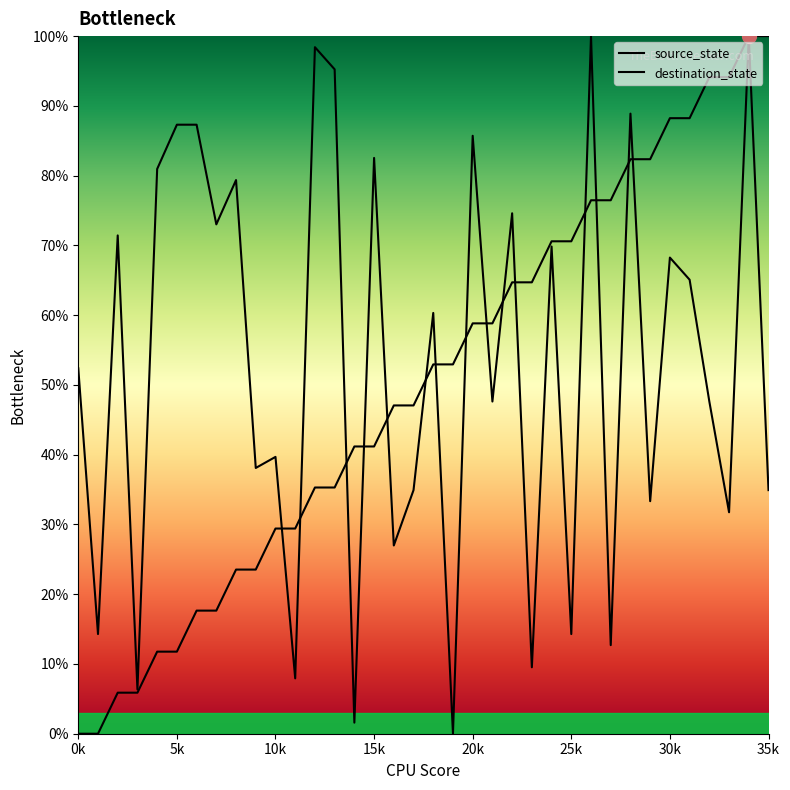

True or false: source_state has more than 1 interior local peaks.

False